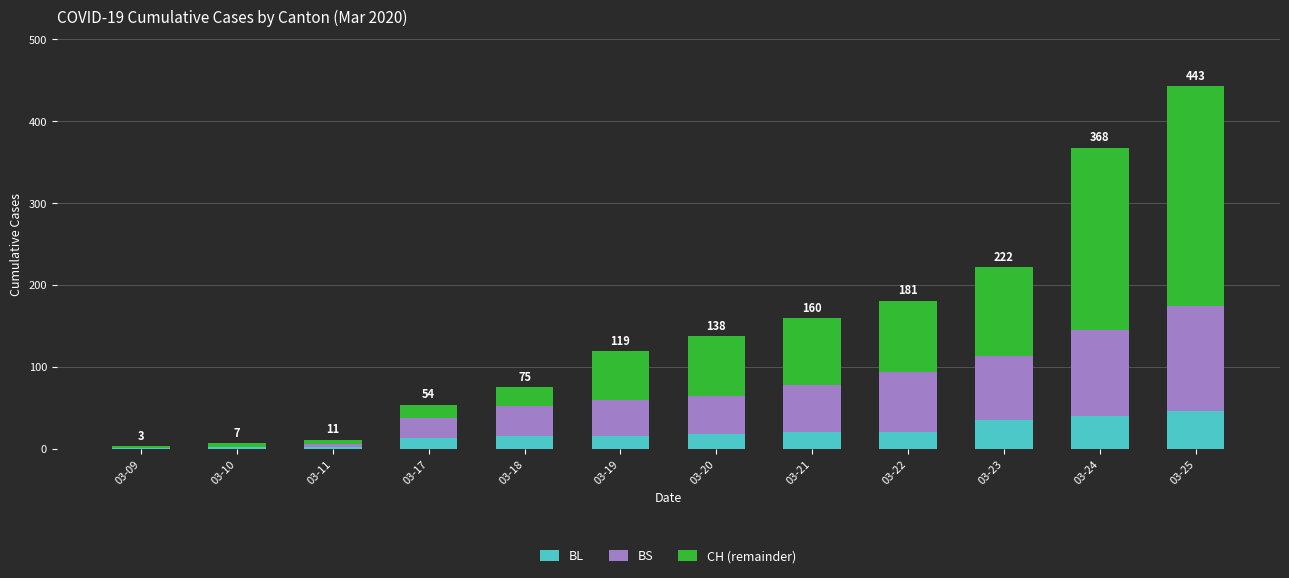

What is the sum of all BL values?

231